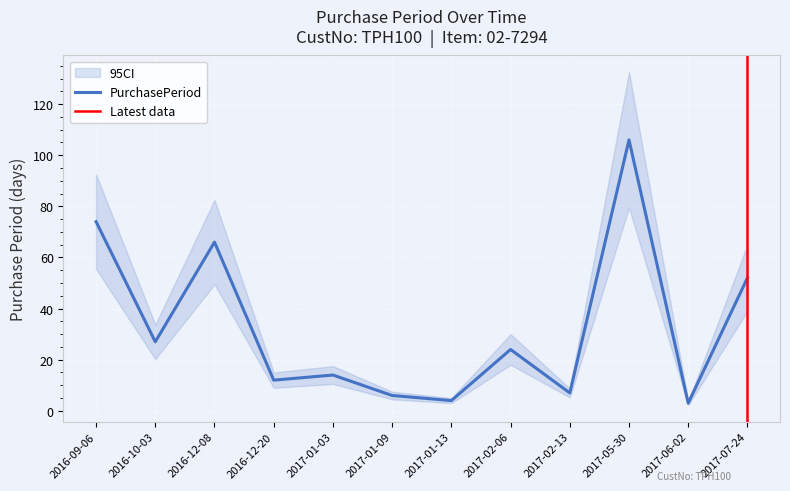

Reading left to right, list all the values displayed in this chart.

74	27	66	12	14	6	4	24	7	106	3	52